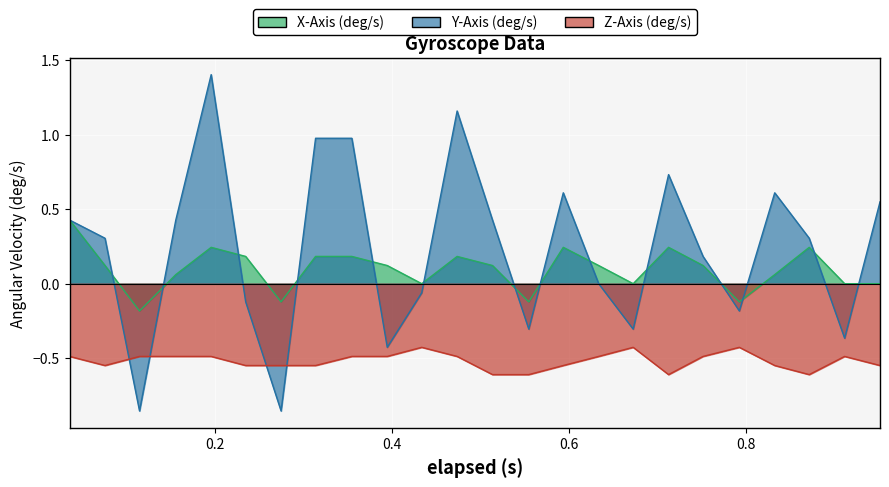

What is the average value of the Z-Axis (deg/s) series?

-0.5